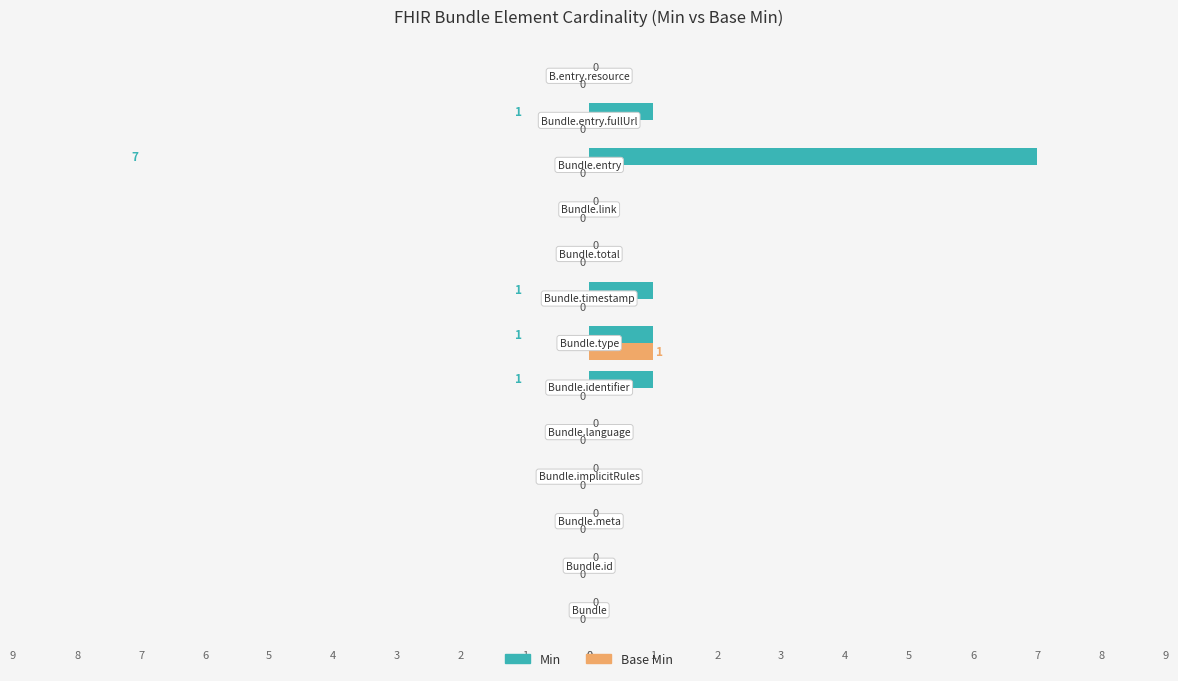

How many data points does each series have?

13